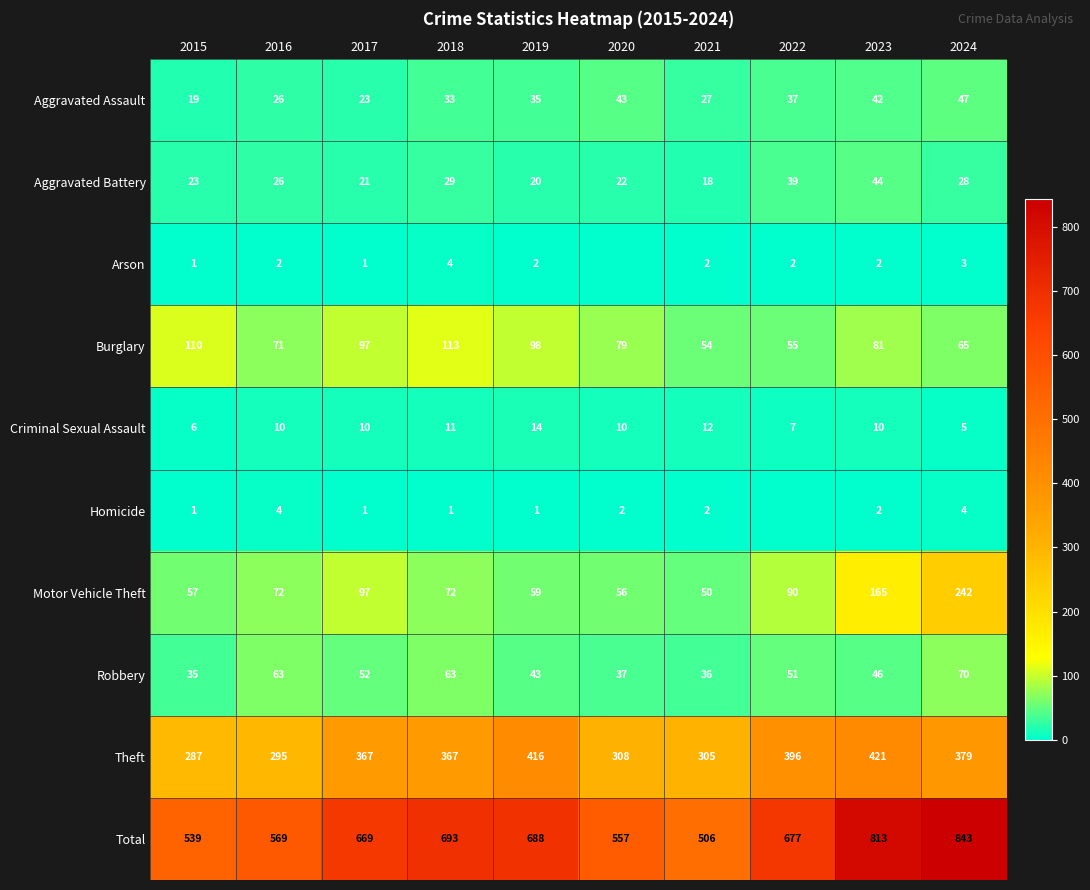

At how many categories does at least one series exceed 164?

10